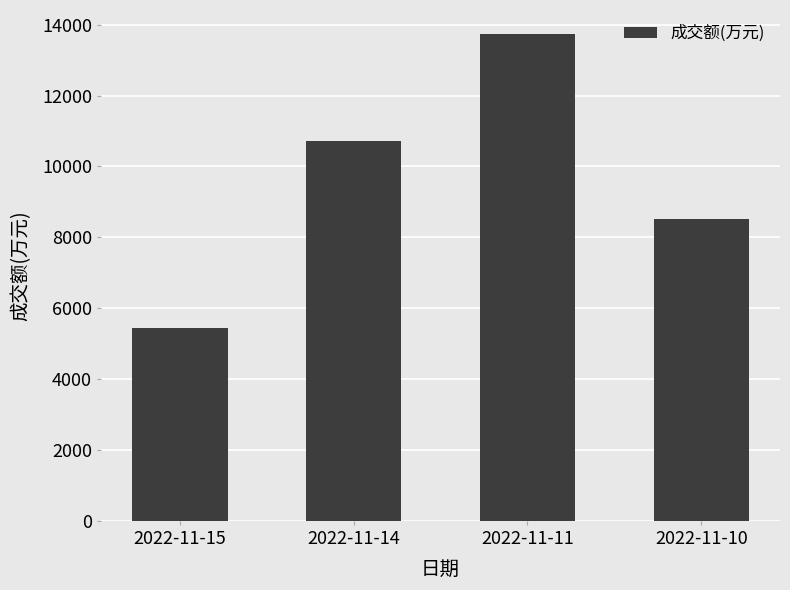

What is the change in value from 2022-11-14 to 2022-11-10?

-2214